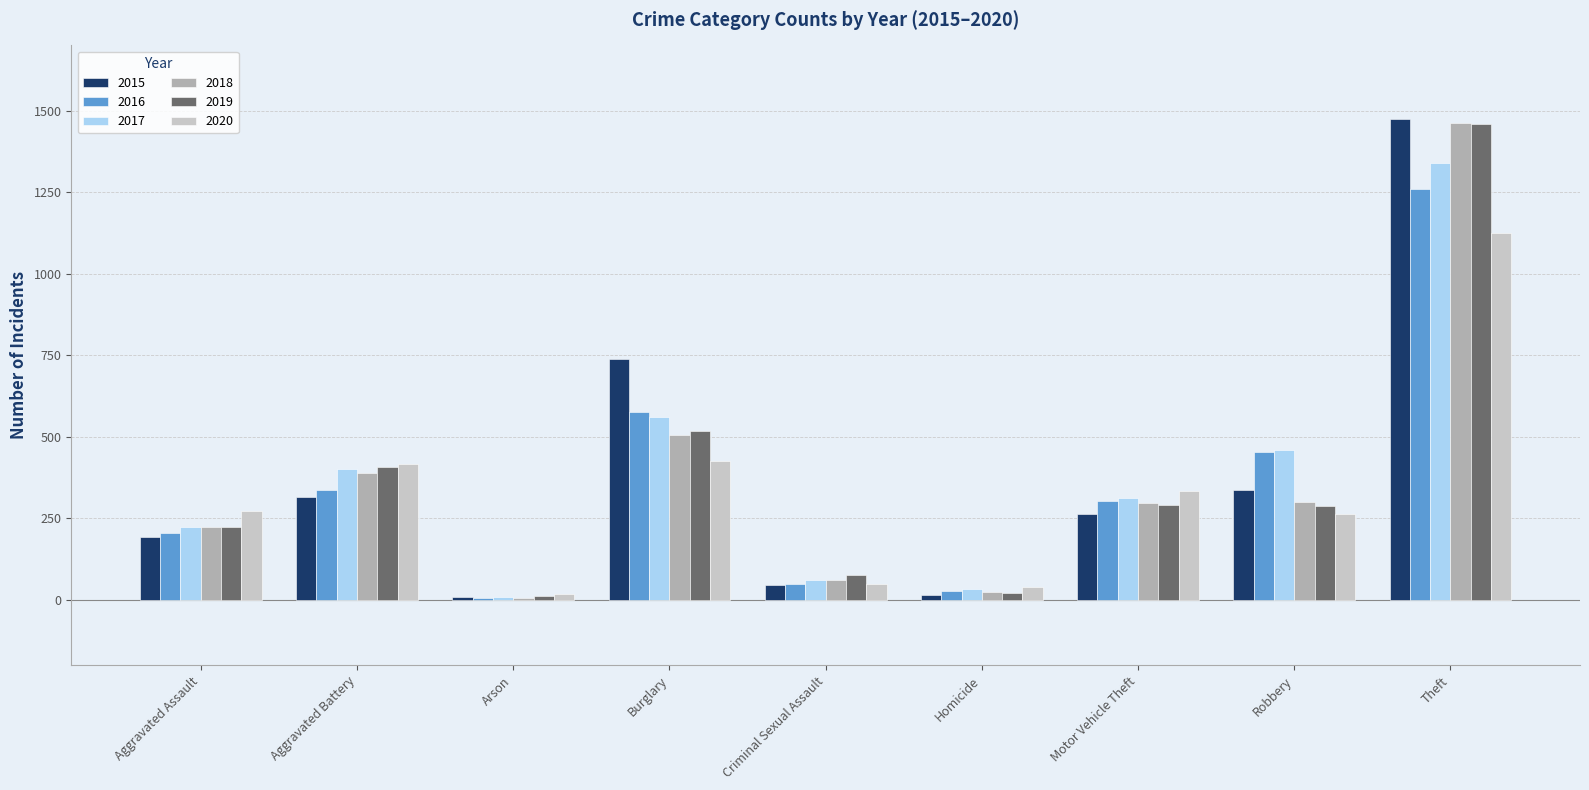

What is the label of the 6th bar from the right?

Burglary